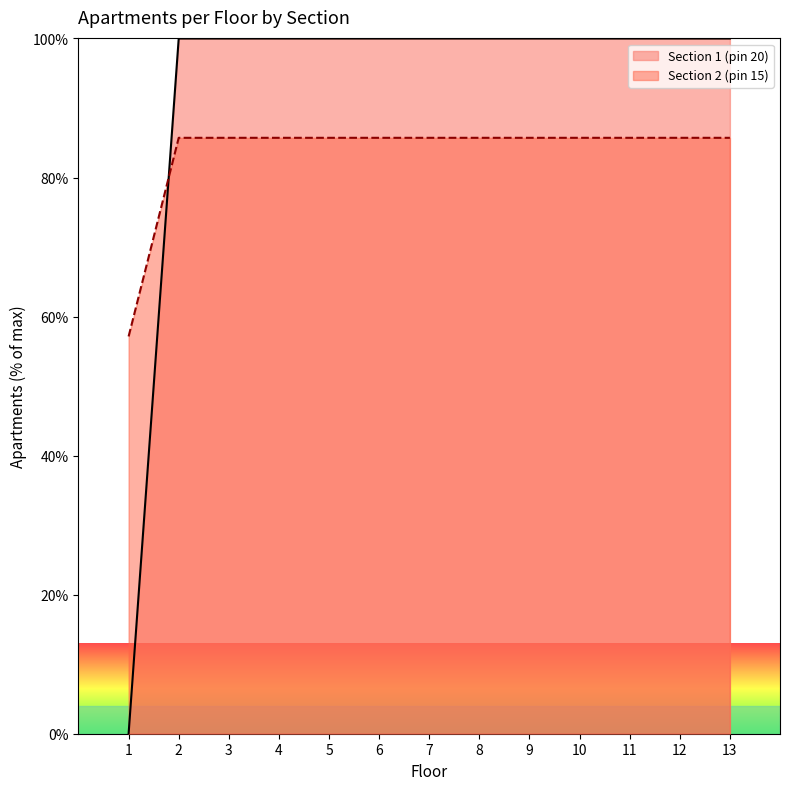

True or false: the data shows 100 at 8.

True